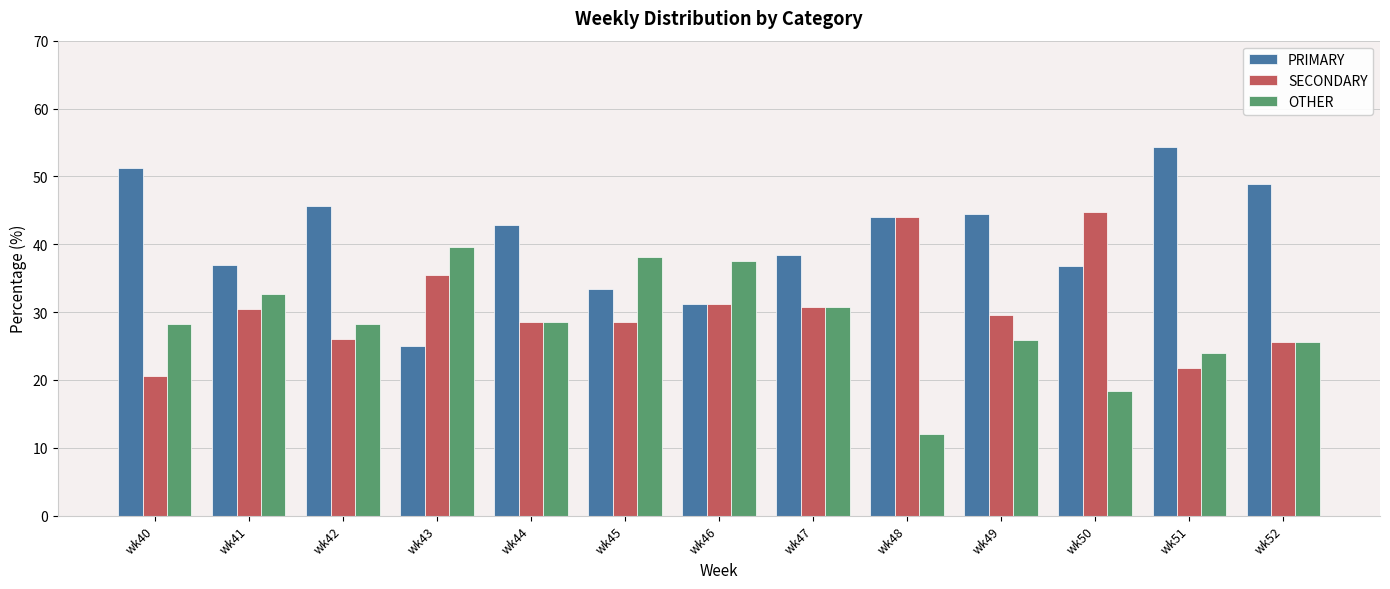

Which series has the largest total across all categories?

PRIMARY